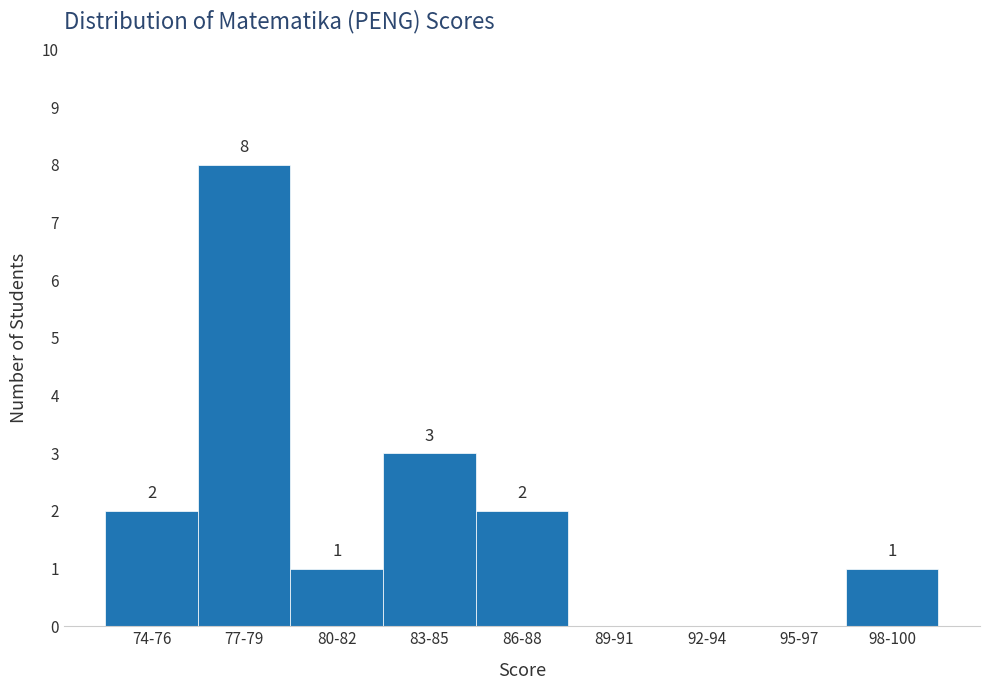

Reading left to right, what are all the values shown in this chart?

74-76=2	77-79=8	80-82=1	83-85=3	86-88=2	89-91=0	92-94=0	95-97=0	98-100=1